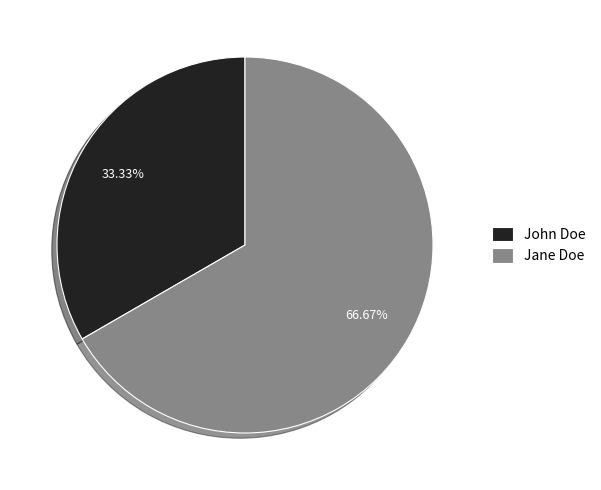

Count the number of slices in the pie.

2